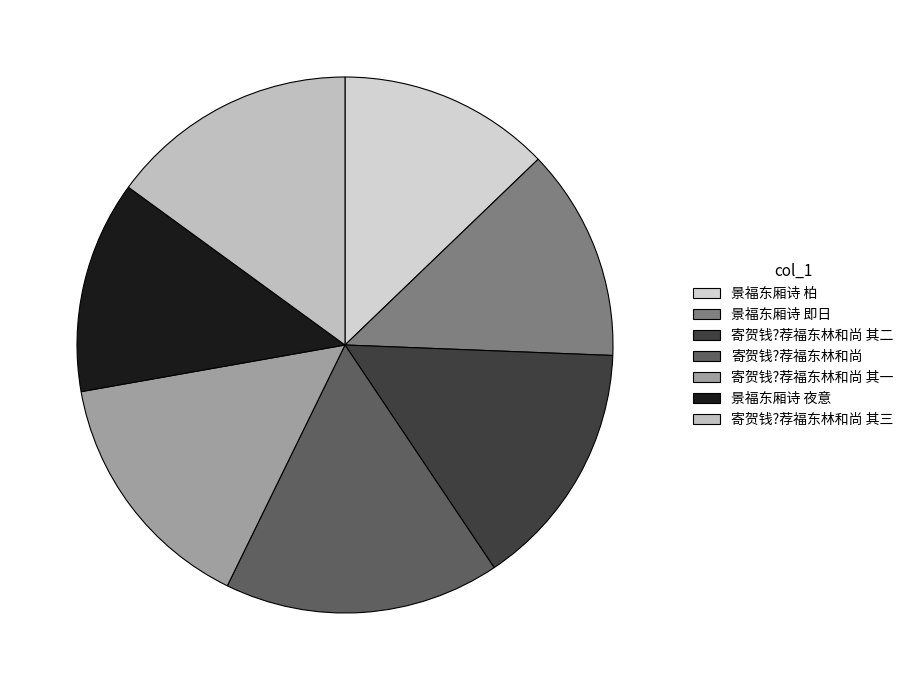

Do 寄贺钱?荐福东林和尚 其三 and 景福东厢诗 柏 together represent more than half of the pie?

No